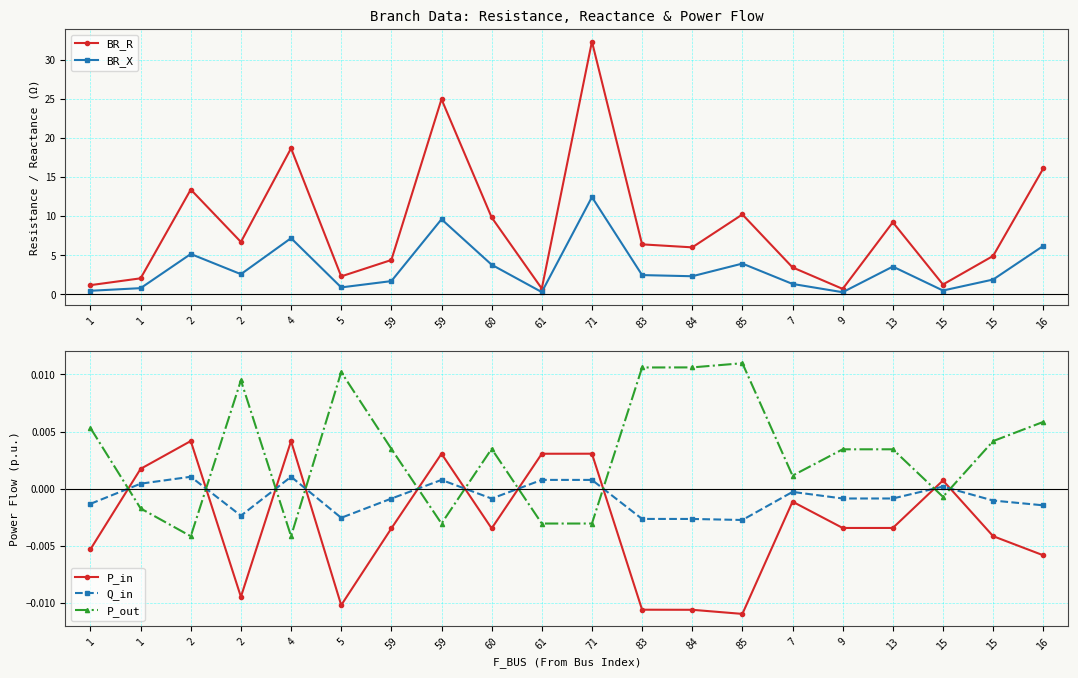

What is the average value of the BR_R series?

8.7